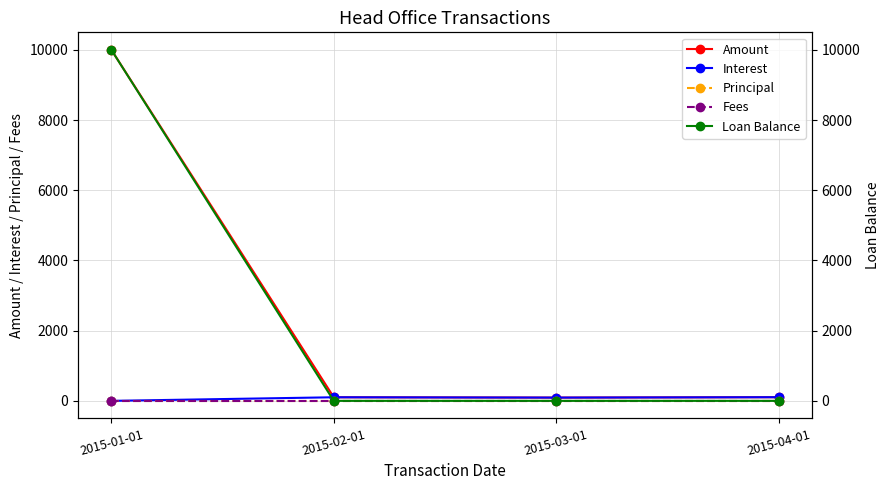

Reading right to left, extract all data points from this chart.

Amount: 104.0	92.9	102.1	10000.0
Interest: 104.0	92.9	102.1	0.0
Principal: 0.0	0.0	0.0	0.0
Fees: 0.0	0.0	0.0	0.0
Loan Balance: 0.0	0.0	0.0	10000.0